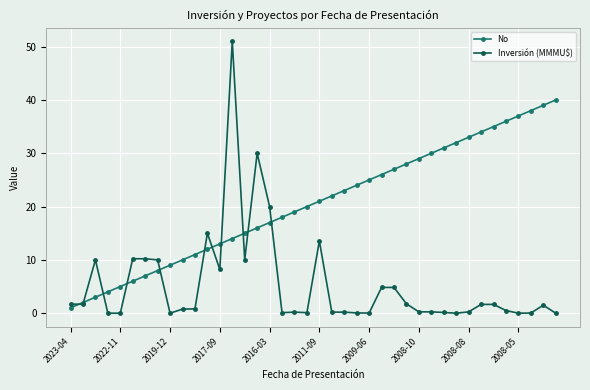

What are all the series names shown in the legend?

No, Inversión (MMMU$)